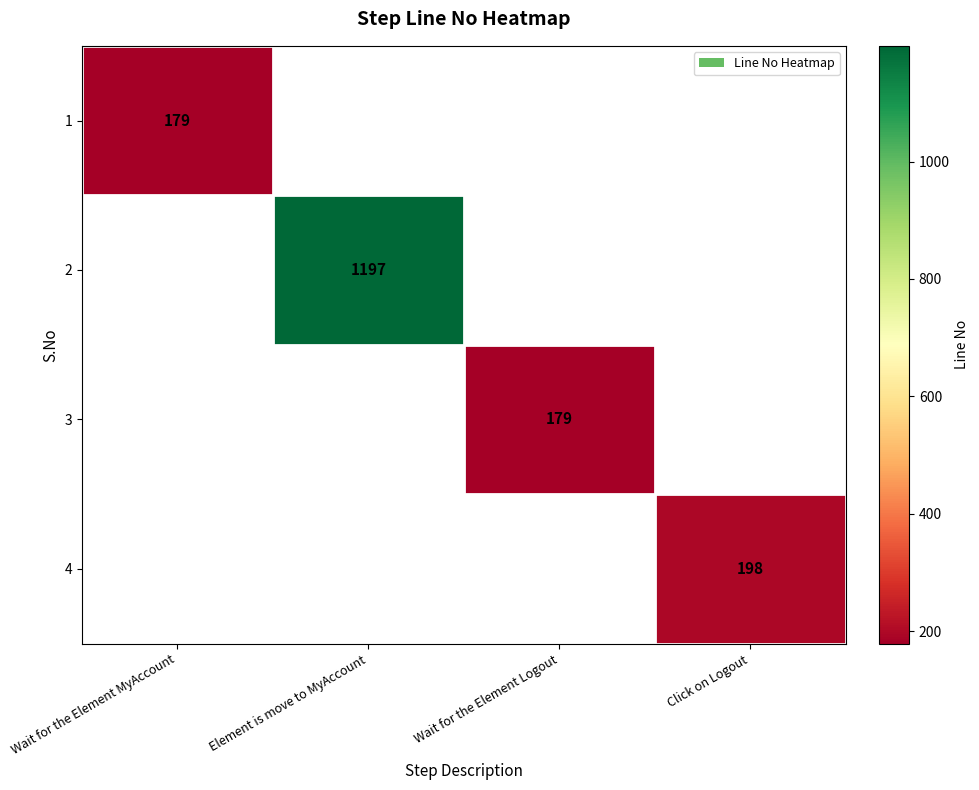

Which label corresponds to the largest value in the chart?

Element is move to MyAccount